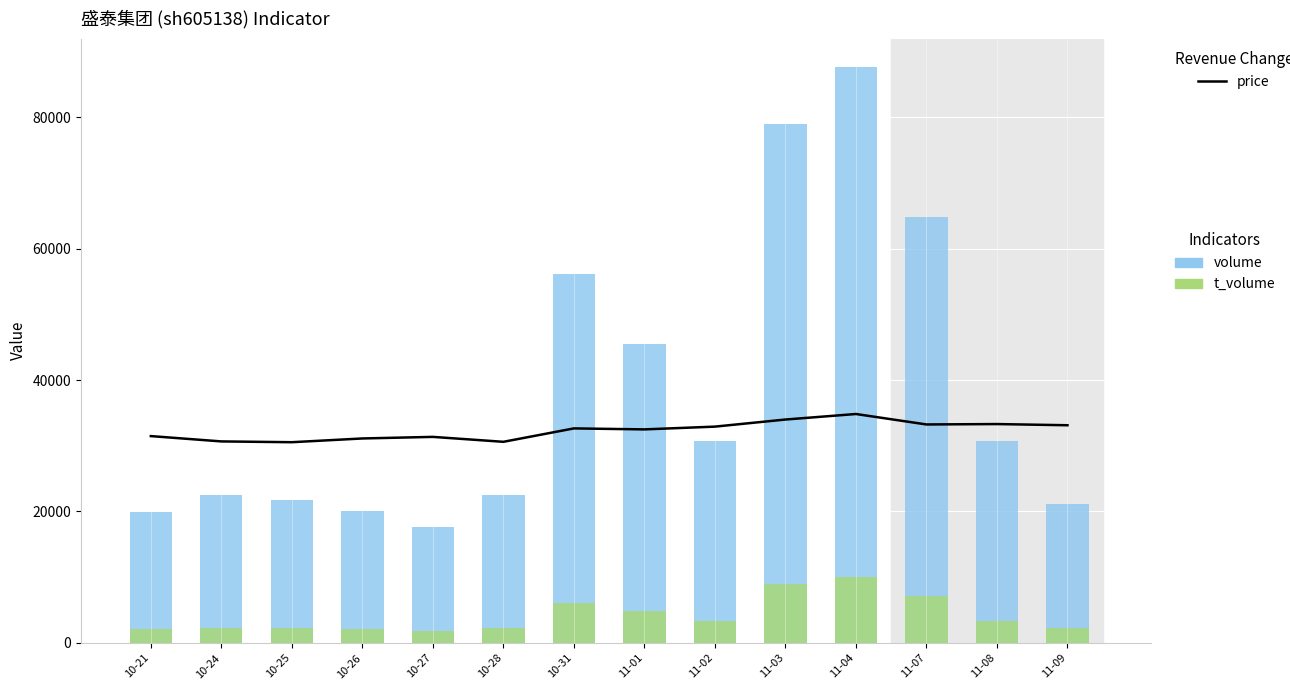

At which category is the sum across all series the highest?

11-04